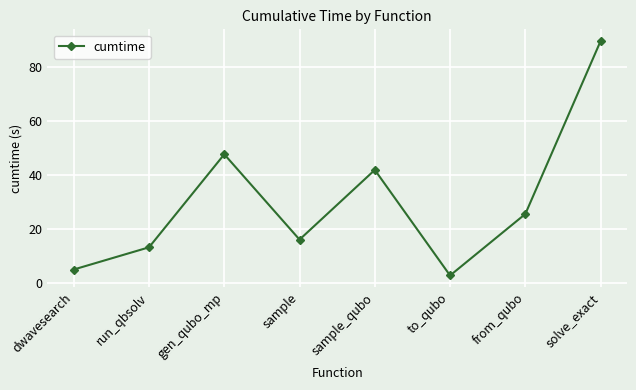

Where does the data first go above 25?

gen_qubo_mp